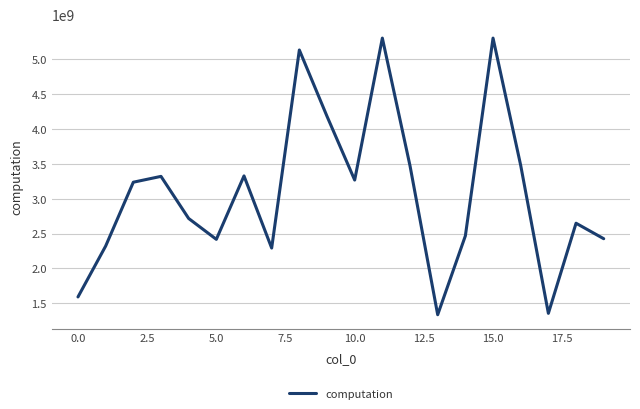

What is the difference between the second highest and second lowest values?

3942639277.2